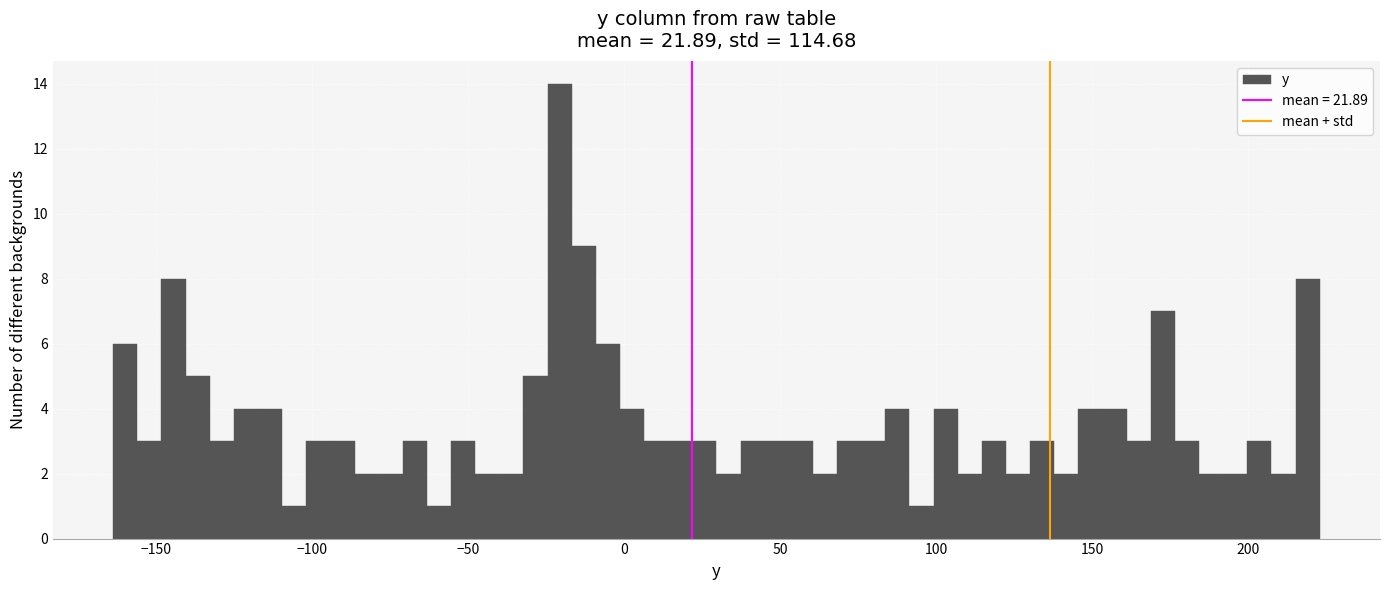

Around what value on the x-axis is the tallest bar? Give the approximate position of its centre, as read against the axis.

-20